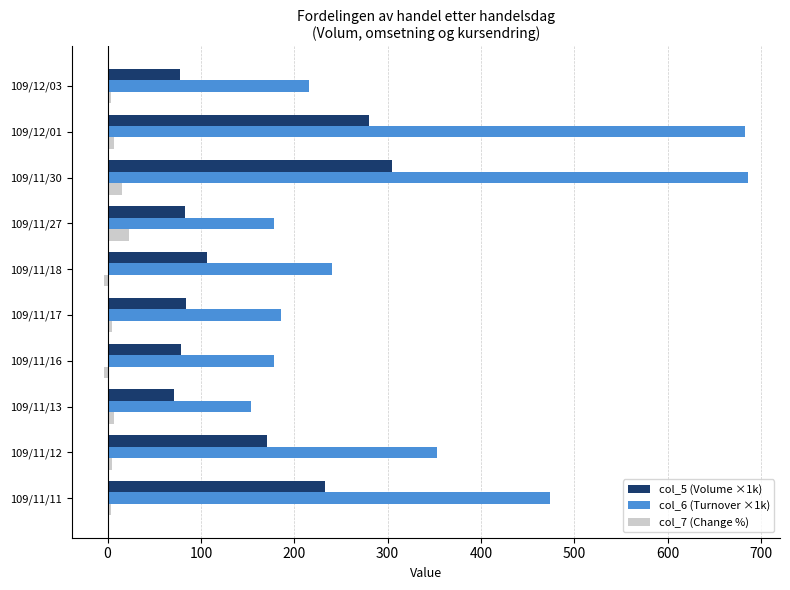

What are all the series names shown in the legend?

col_5 (Volume ×1k), col_6 (Turnover ×1k), col_7 (Change %)